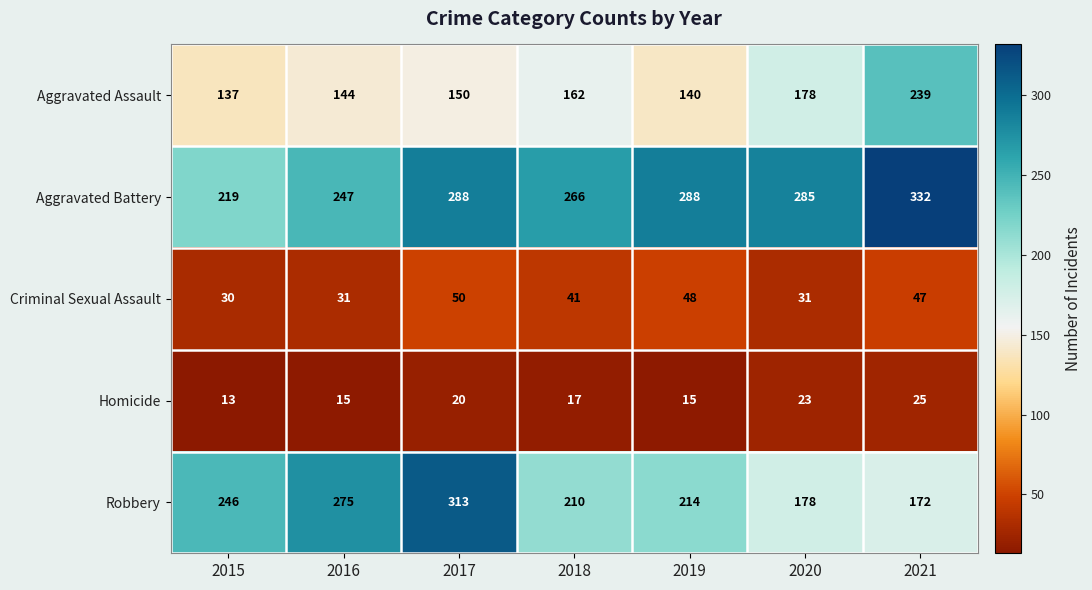

Which series has the largest range (max minus min)?

Robbery